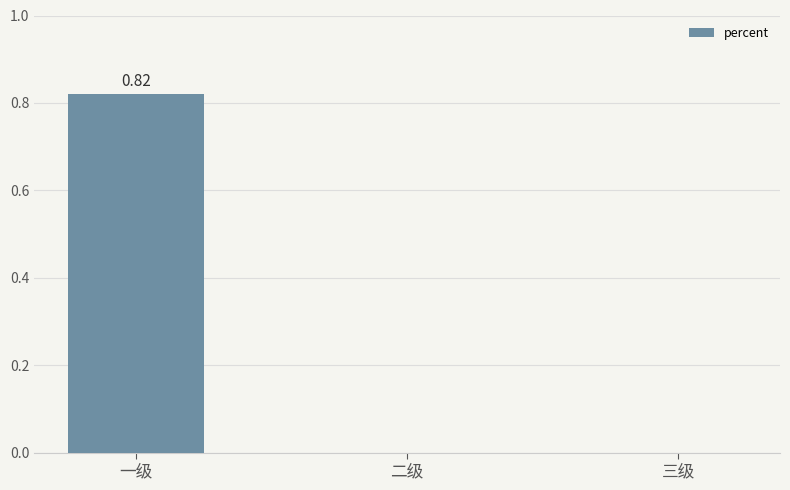

At which category does the chart reach its peak across all series?

一级